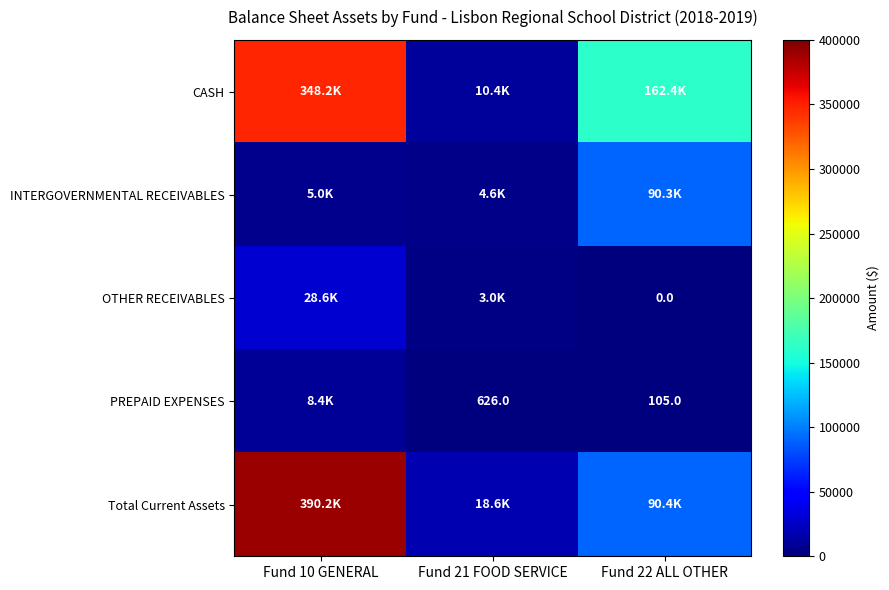

The Total Current Assets series shows 55649.4 at Fund 22 ALL OTHER. True or false?

False